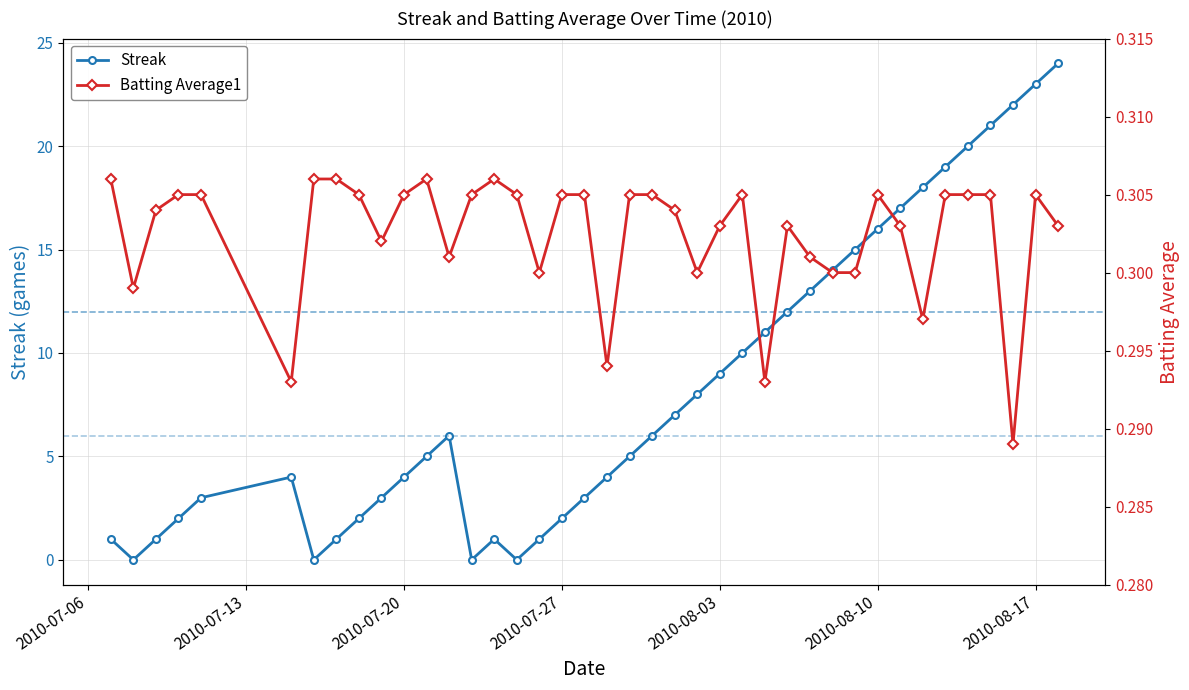

What is the sum of all Batting Average1 values?

12.1